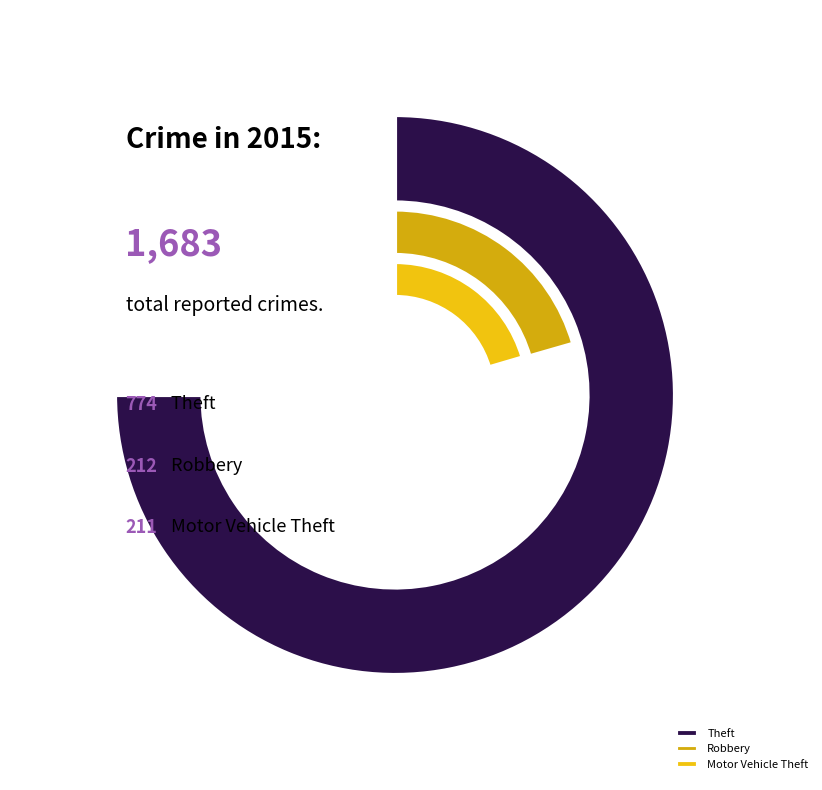

Is it true that Burglary is 1% of the pie?

False